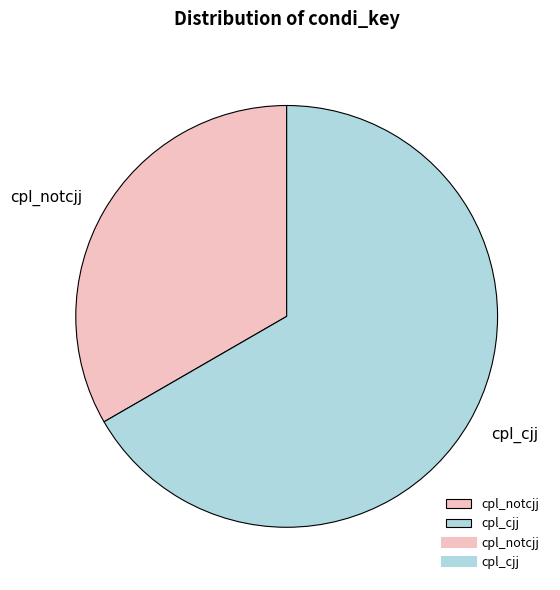

Do cpl_notcjj and cpl_cjj together represent more than half of the pie?

Yes